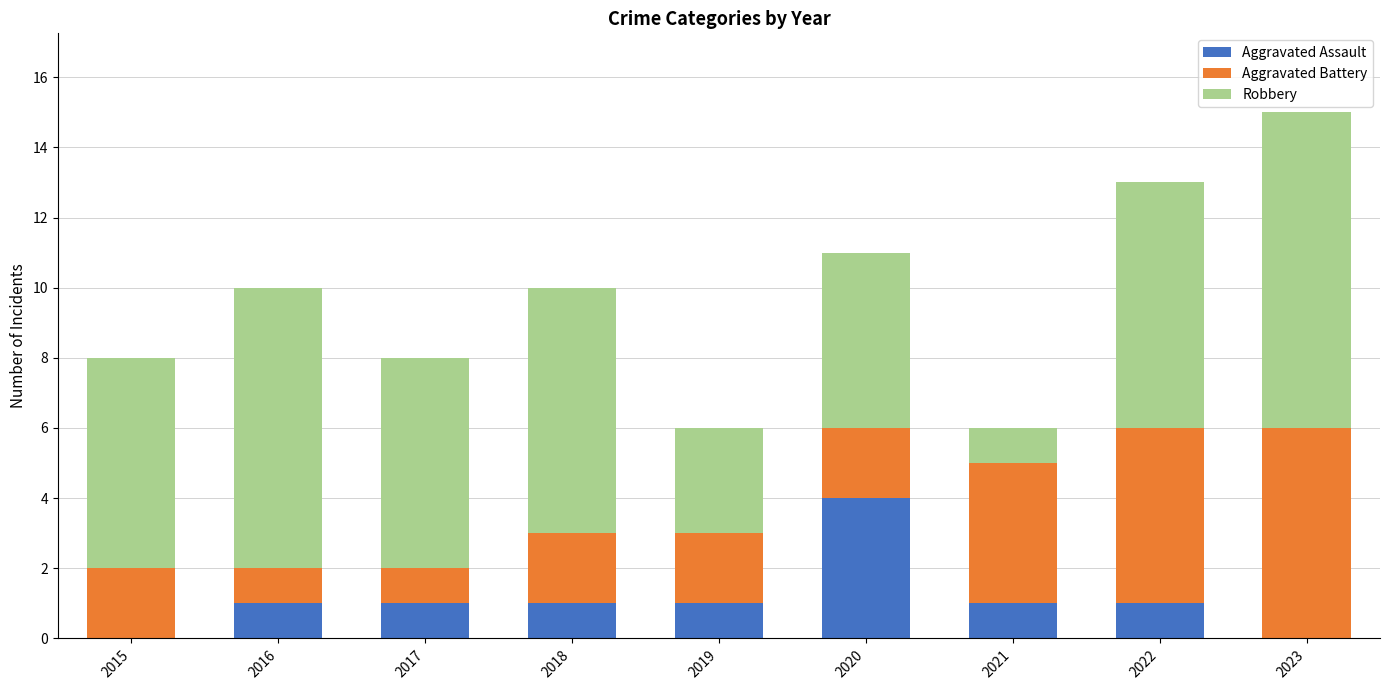

At which category is the sum across all series the highest?

2023